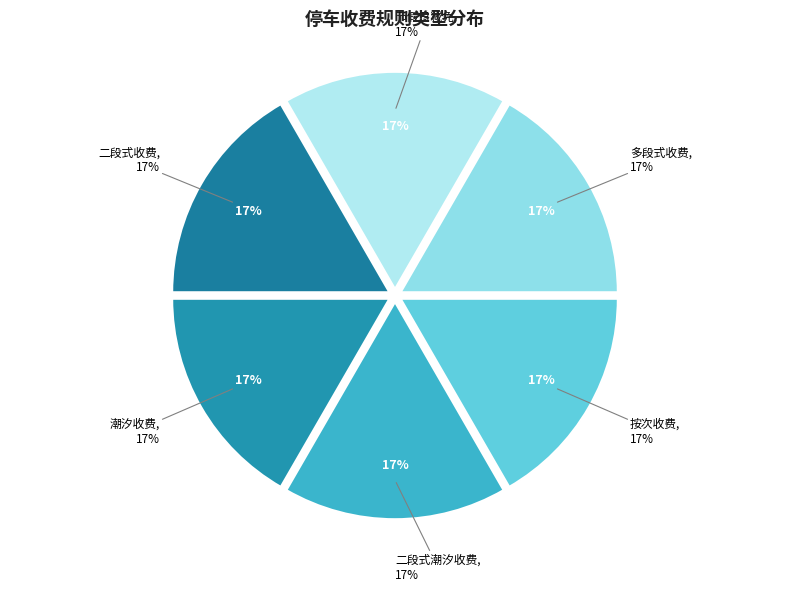

Does 二段式收费 account for over 50% of the chart?

No